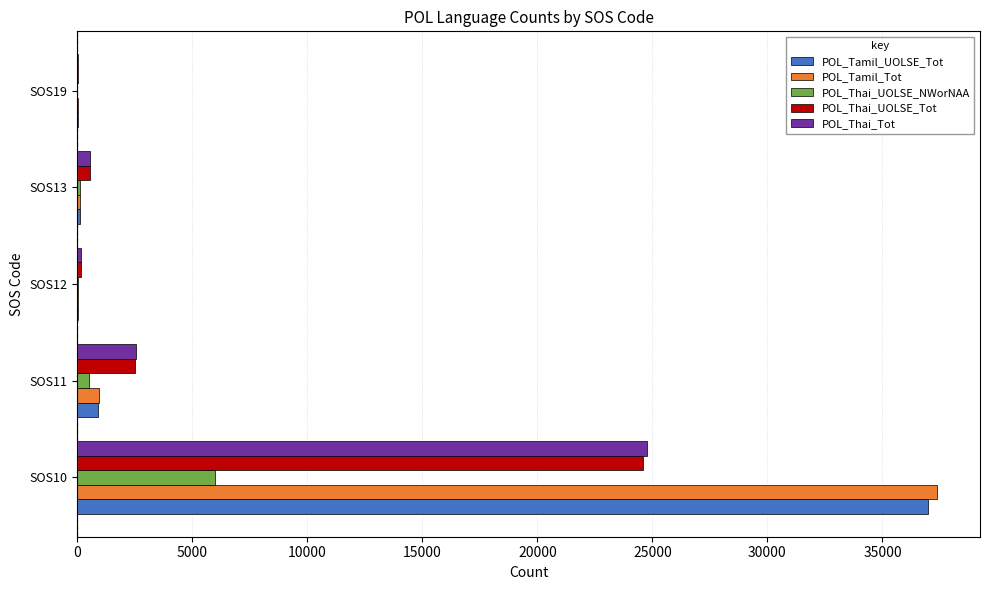

What are all the series names shown in the legend?

POL_Tamil_UOLSE_Tot, POL_Tamil_Tot, POL_Thai_UOLSE_NWorNAA, POL_Thai_UOLSE_Tot, POL_Thai_Tot